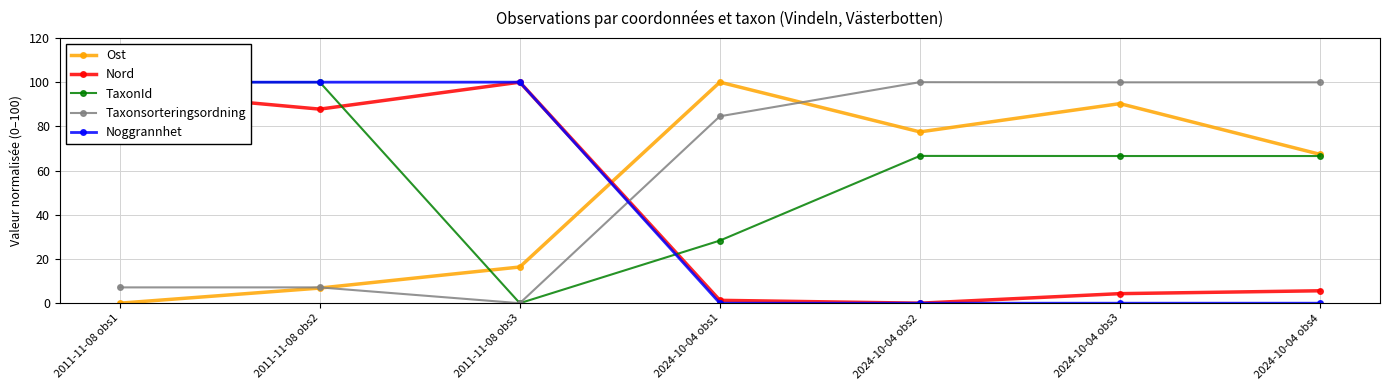

What is the greatest value displayed?

100.0